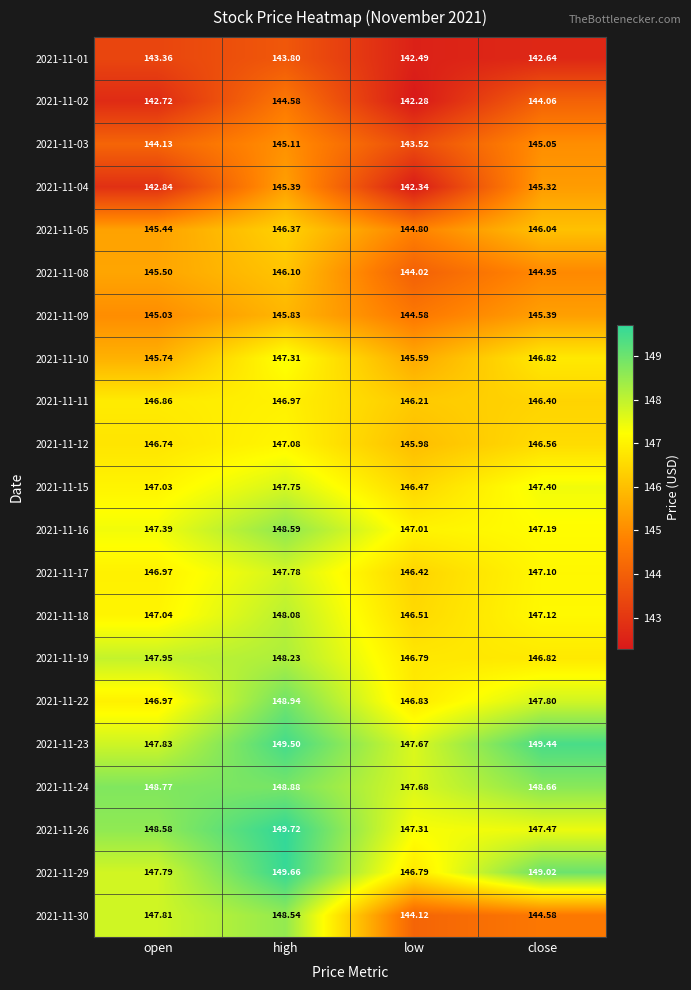

At which label is 2021-11-02 closest to 143?

open